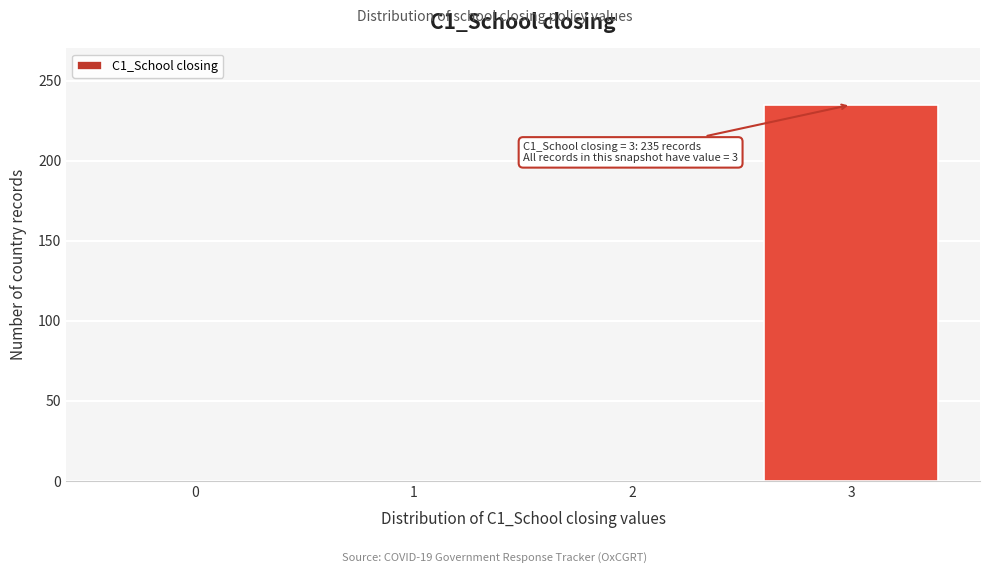

Reading left to right, extract all data points from this chart.

0=0	1=0	2=0	3=235